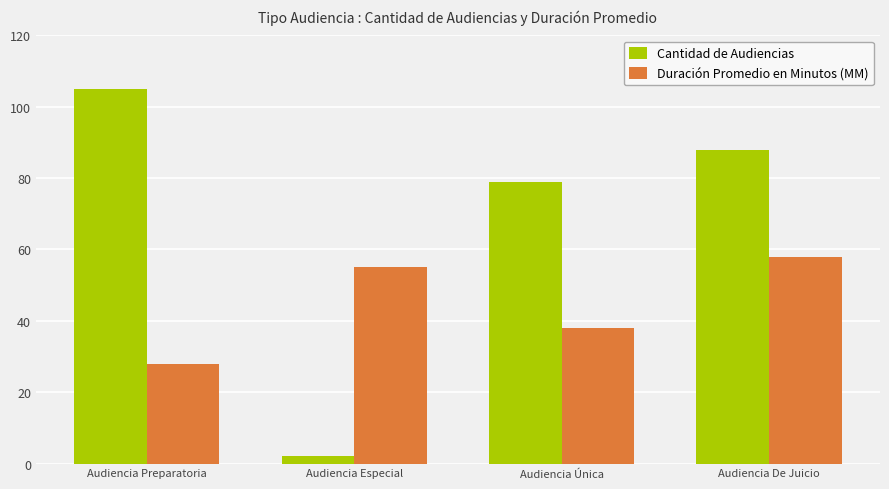

What is the value of the Cantidad de Audiencias bar at the 2nd from the left?

2